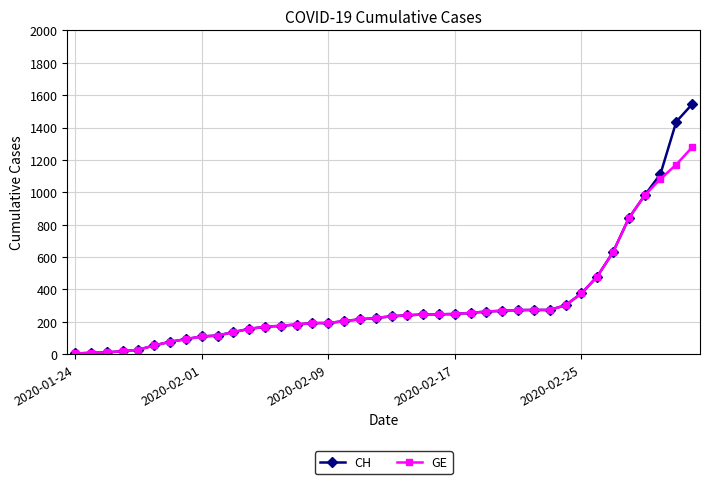

What are all the series names shown in the legend?

CH, GE